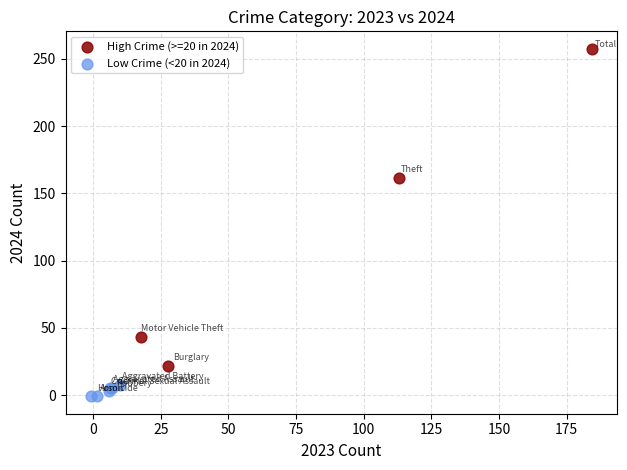

Which series has the widest spread of Y values?

High Crime (>=20 in 2024)